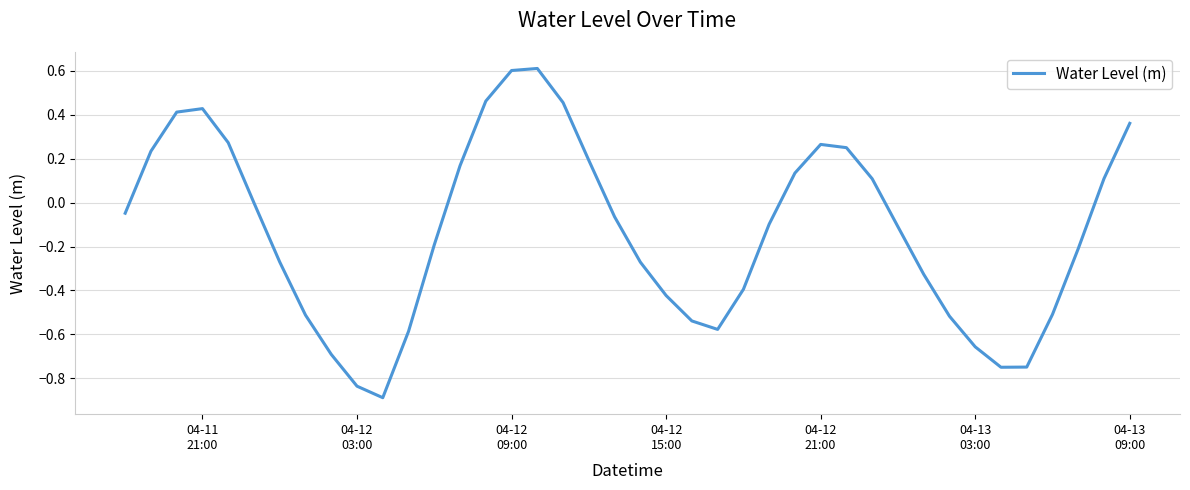

What is the difference between the maximum and minimum values?

1.5